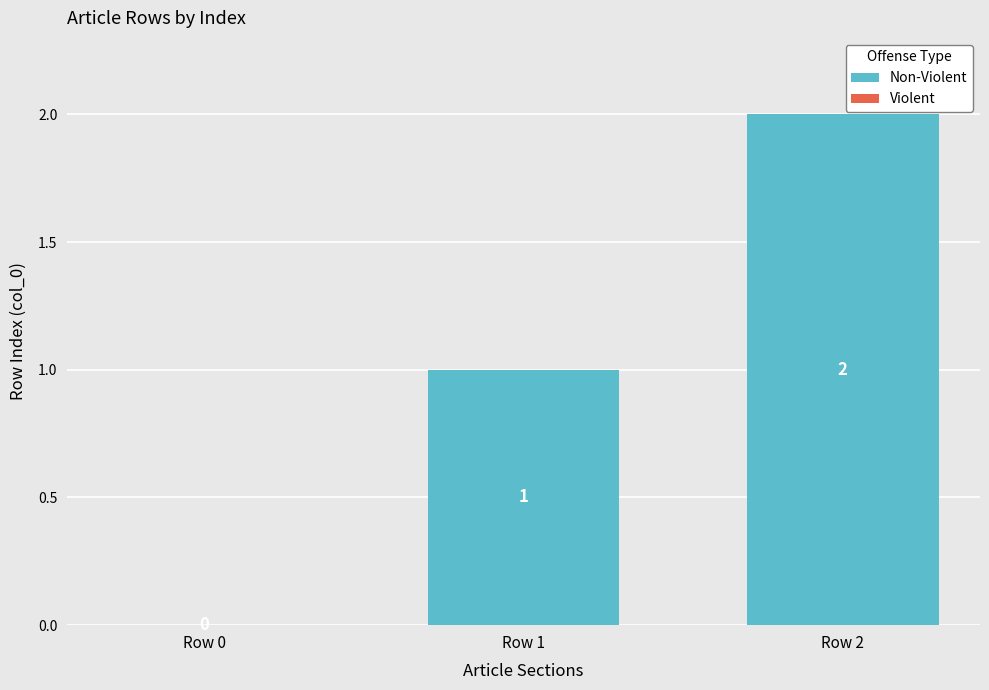

Where is the data nearest to the value 1?

Row 1